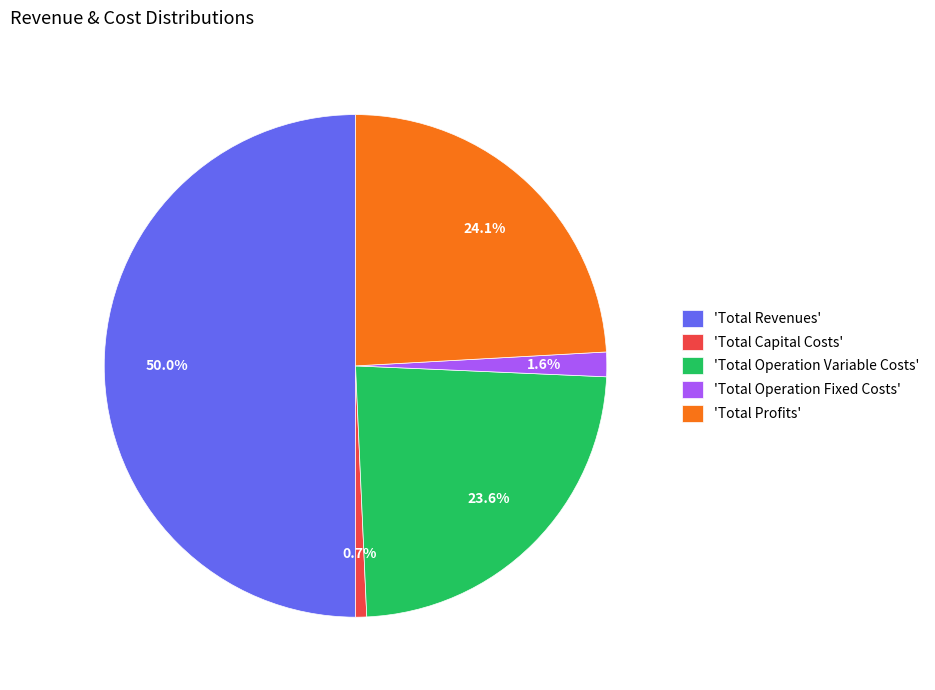

Count the number of slices in the pie.

5